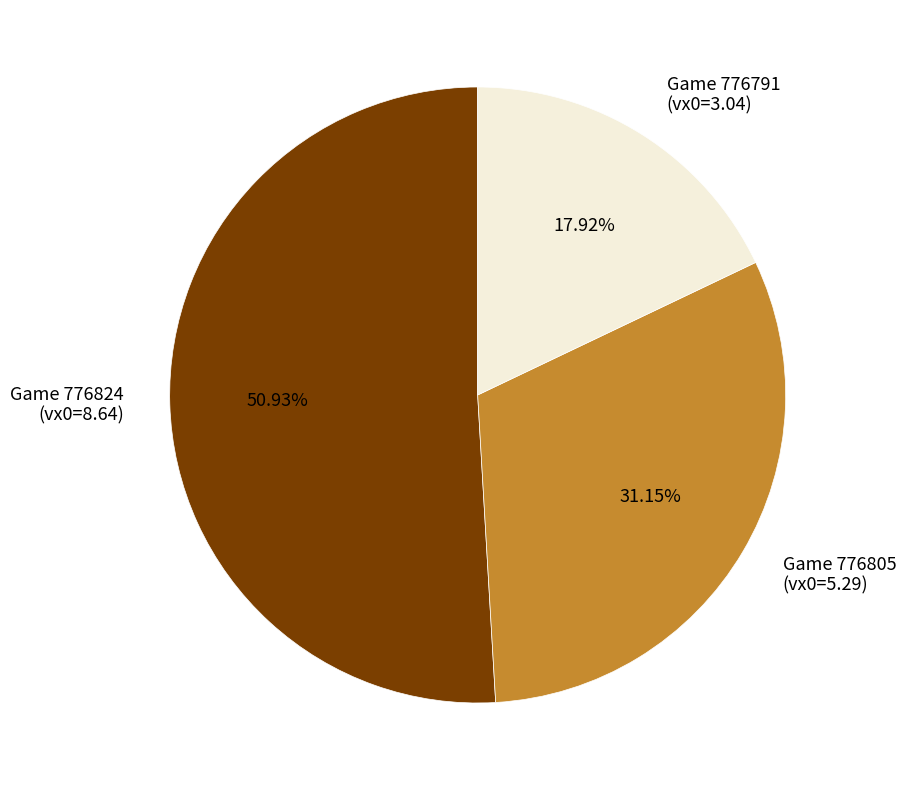

Is there any slice that represents more than half of the pie?

Yes